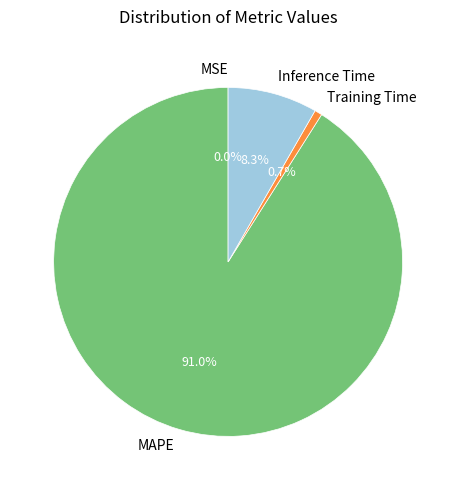

Between Training Time and Inference Time, which is larger?

Inference Time